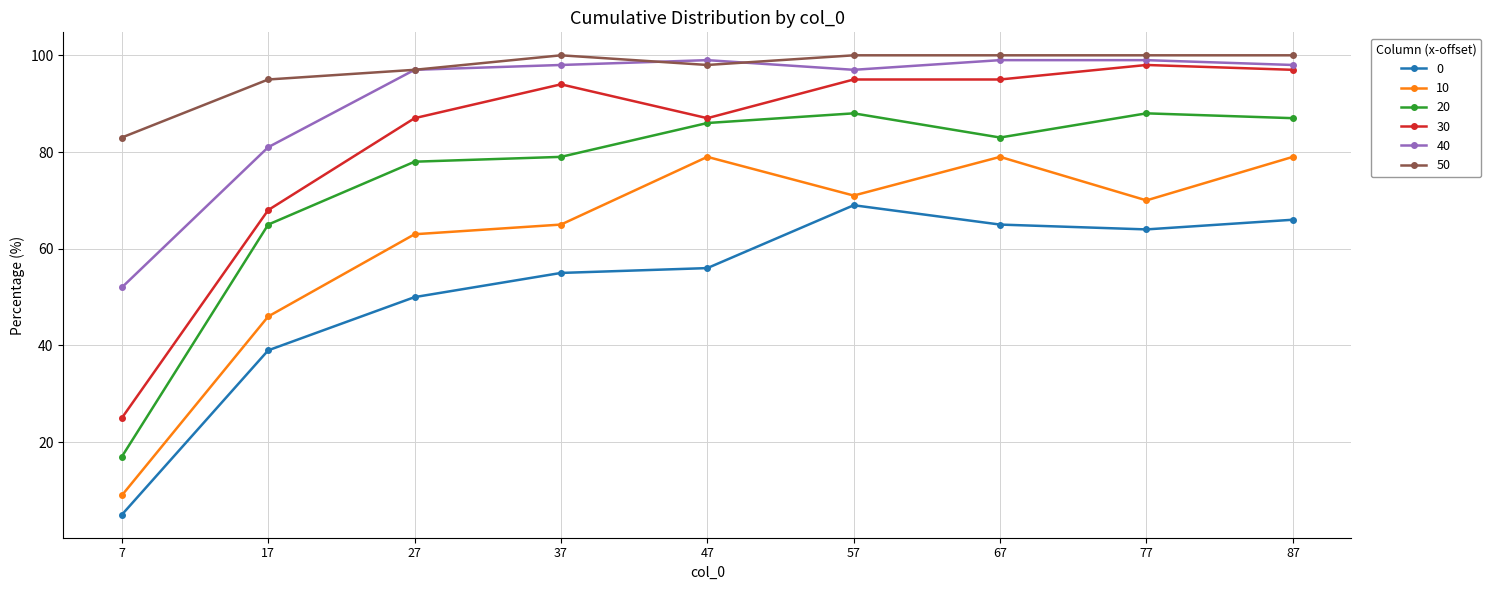

What are all the series names shown in the legend?

0, 10, 20, 30, 40, 50